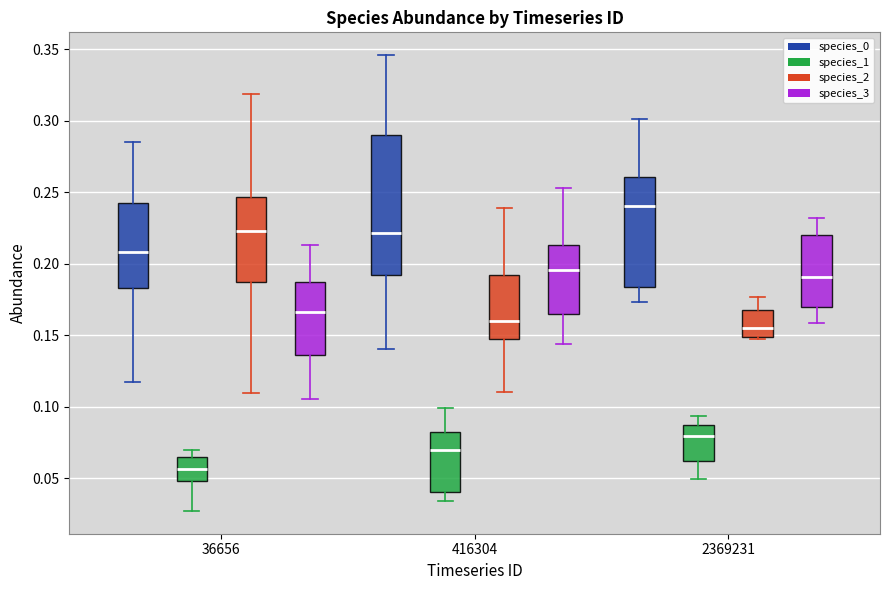

Reading left to right, read every box against the y-axis: the position of its median line, the range the box covers, and the ends of its whiskers. The values are not printed on the chart, so give them approximately, as read against the axis.

36656 (species_0): median 0.210, box 0.185 to 0.245, whiskers 0.115 to 0.285
36656 (species_1): median 0.055, box 0.050 to 0.065, whiskers 0.025 to 0.070
36656 (species_2): median 0.225, box 0.185 to 0.245, whiskers 0.110 to 0.320
36656 (species_3): median 0.165, box 0.135 to 0.185, whiskers 0.105 to 0.215
416304 (species_0): median 0.220, box 0.190 to 0.290, whiskers 0.140 to 0.345
416304 (species_1): median 0.070, box 0.040 to 0.085, whiskers 0.035 to 0.100
416304 (species_2): median 0.160, box 0.150 to 0.190, whiskers 0.110 to 0.240
416304 (species_3): median 0.195, box 0.165 to 0.215, whiskers 0.145 to 0.255
2369231 (species_0): median 0.240, box 0.185 to 0.260, whiskers 0.175 to 0.300
2369231 (species_1): median 0.080, box 0.060 to 0.085, whiskers 0.050 to 0.095
2369231 (species_2): median 0.155, box 0.150 to 0.170, whiskers 0.145 to 0.175
2369231 (species_3): median 0.190, box 0.170 to 0.220, whiskers 0.160 to 0.230